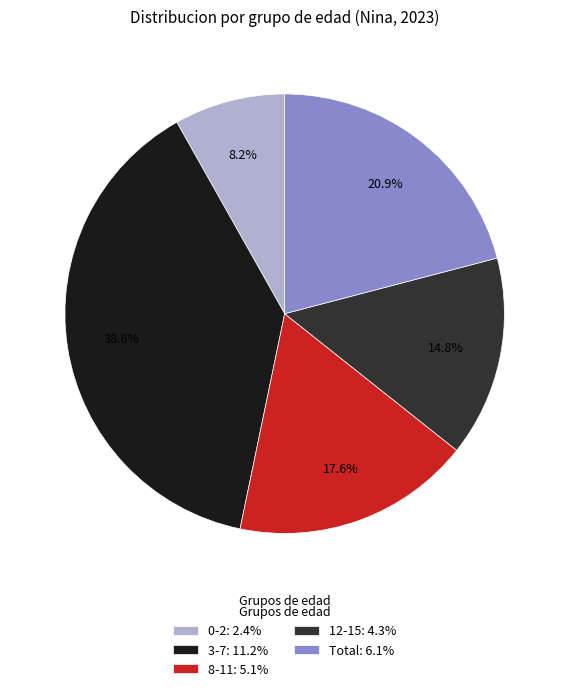

To the nearest percent, what is the combined percentage of 12-15 and Total?

36%